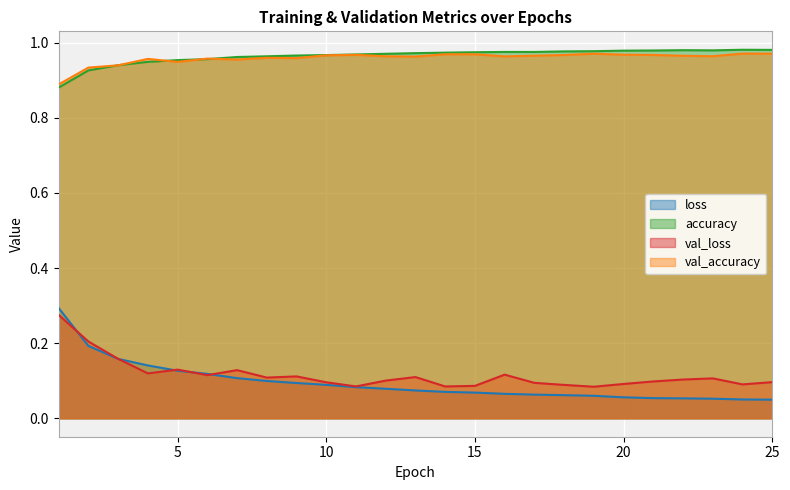

Reading right to left, extract all data points from this chart.

loss: 25=0.0	24=0.1	23=0.1	22=0.1	21=0.1	20=0.1	19=0.1	18=0.1	17=0.1	16=0.1	15=0.1	14=0.1	13=0.1	12=0.1	11=0.1	10=0.1	9=0.1	8=0.1	7=0.1	6=0.1	5=0.1	4=0.1	3=0.2	2=0.2	1=0.3
accuracy: 25=1.0	24=1.0	23=1.0	22=1.0	21=1.0	20=1.0	19=1.0	18=1.0	17=1.0	16=1.0	15=1.0	14=1.0	13=1.0	12=1.0	11=1.0	10=1.0	9=1.0	8=1.0	7=1.0	6=1.0	5=1.0	4=0.9	3=0.9	2=0.9	1=0.9
val_loss: 25=0.1	24=0.1	23=0.1	22=0.1	21=0.1	20=0.1	19=0.1	18=0.1	17=0.1	16=0.1	15=0.1	14=0.1	13=0.1	12=0.1	11=0.1	10=0.1	9=0.1	8=0.1	7=0.1	6=0.1	5=0.1	4=0.1	3=0.2	2=0.2	1=0.3
val_accuracy: 25=1.0	24=1.0	23=1.0	22=1.0	21=1.0	20=1.0	19=1.0	18=1.0	17=1.0	16=1.0	15=1.0	14=1.0	13=1.0	12=1.0	11=1.0	10=1.0	9=1.0	8=1.0	7=1.0	6=1.0	5=0.9	4=1.0	3=0.9	2=0.9	1=0.9